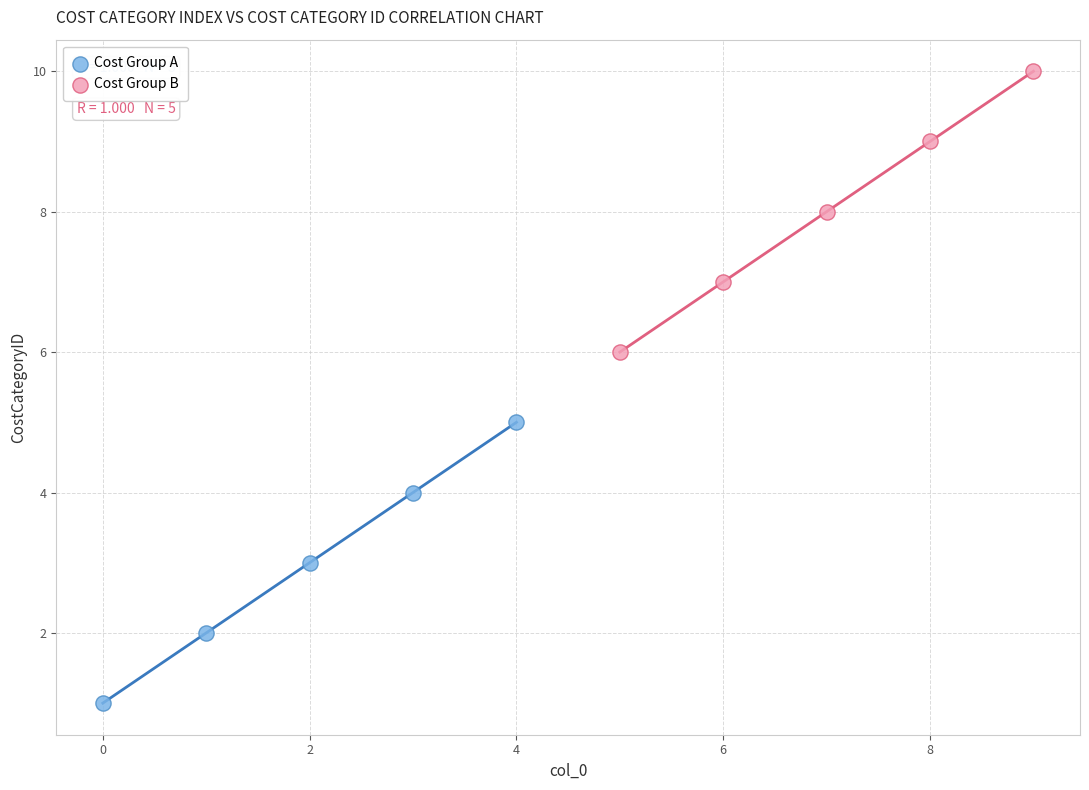

Which series reaches the minimum Y coordinate?

Cost Group A